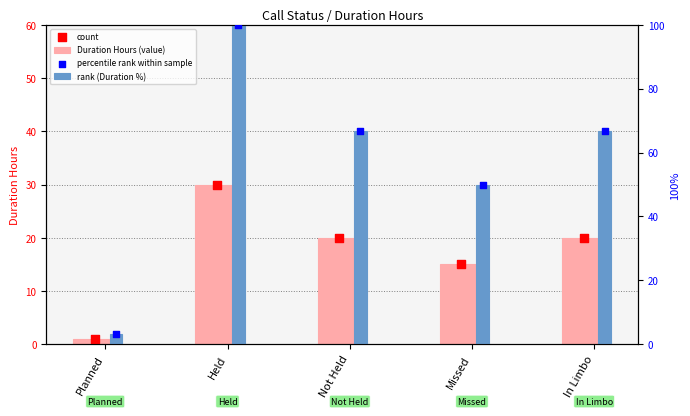

Which series contains the highest Y value?

rank (Duration %)